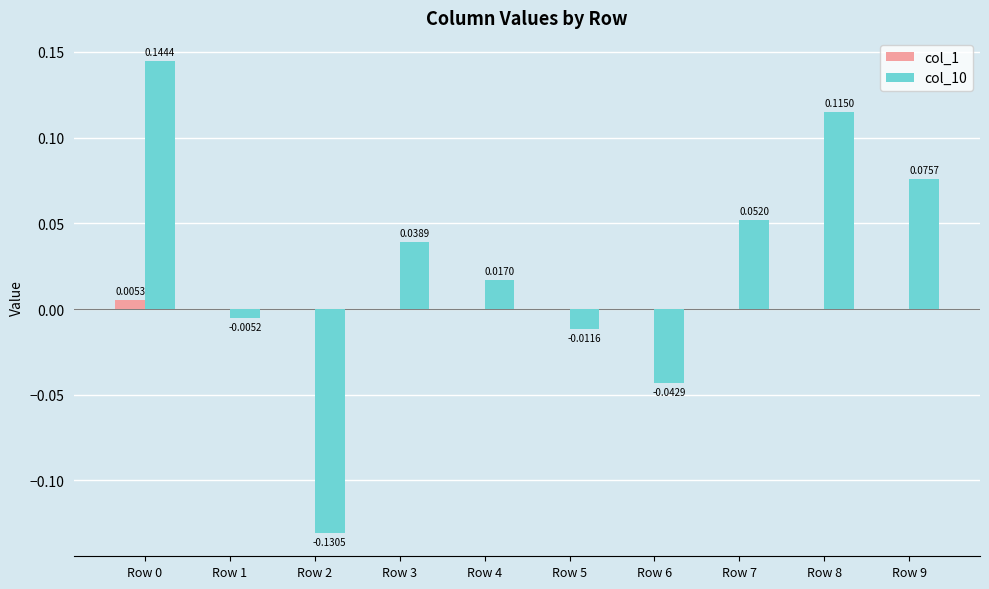

What is the sum of all col_10 values?

0.3